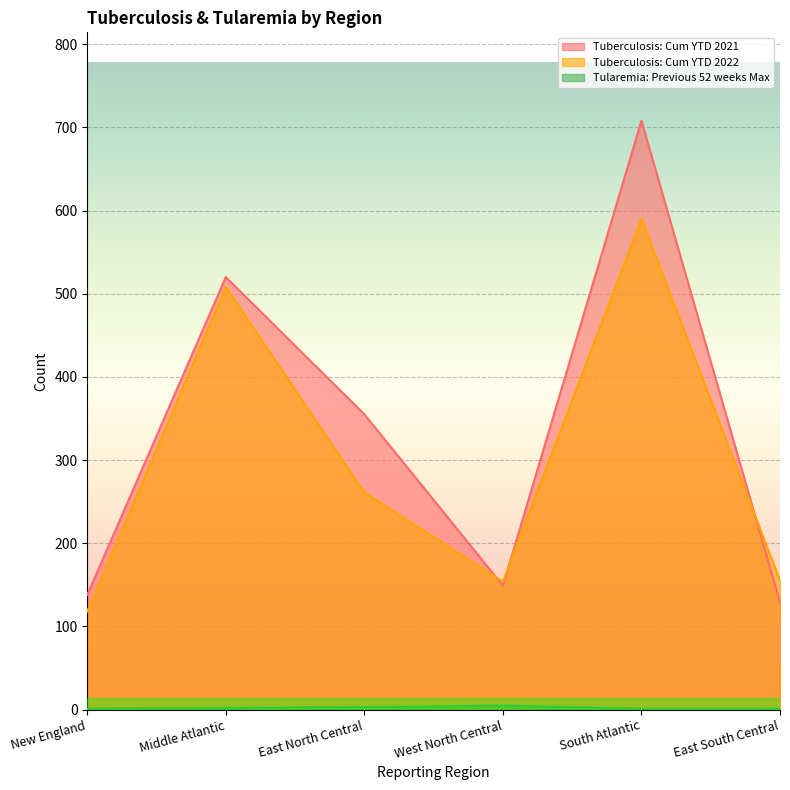

Reading right to left, what are all the values shown in this chart?

Tuberculosis: Cum YTD 2021: 129	708	149	355	520	138
Tuberculosis: Cum YTD 2022: 155	590	154	261	508	118
Tularemia: Previous 52 weeks Max: 1	1	5	3	2	1